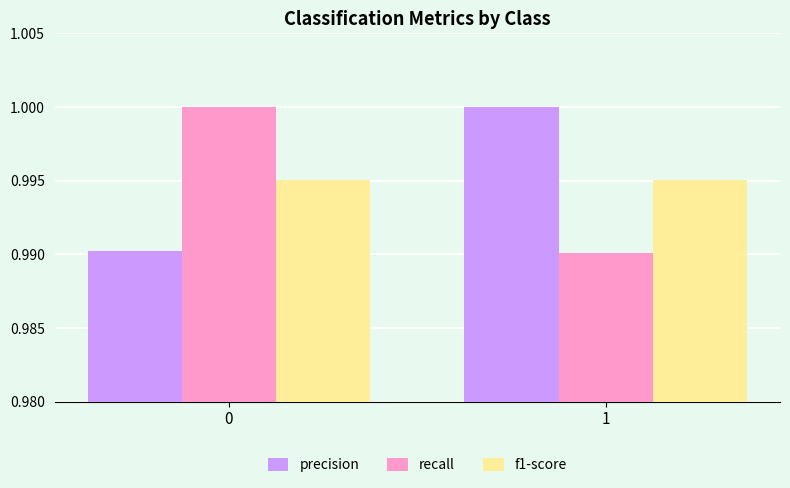

What is the sum of the f1-score values at 1 and 0?

2.0